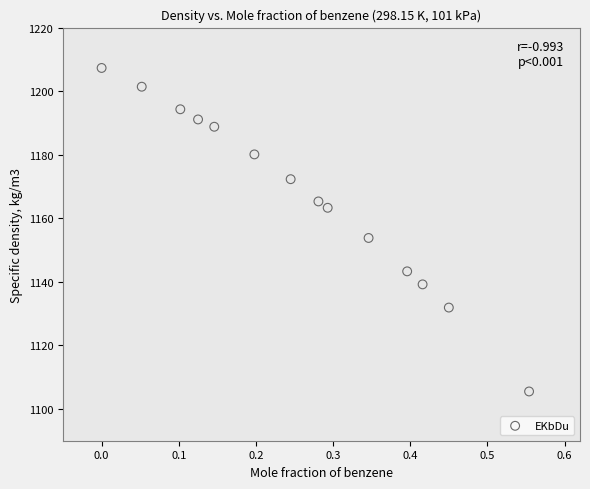

What is the range of X values (max minus min)?

0.6